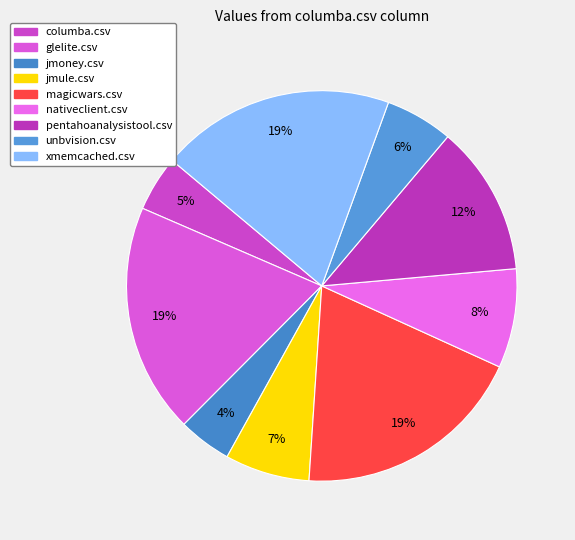

To the nearest percent, what percentage of the pie is glelite.csv?

19%